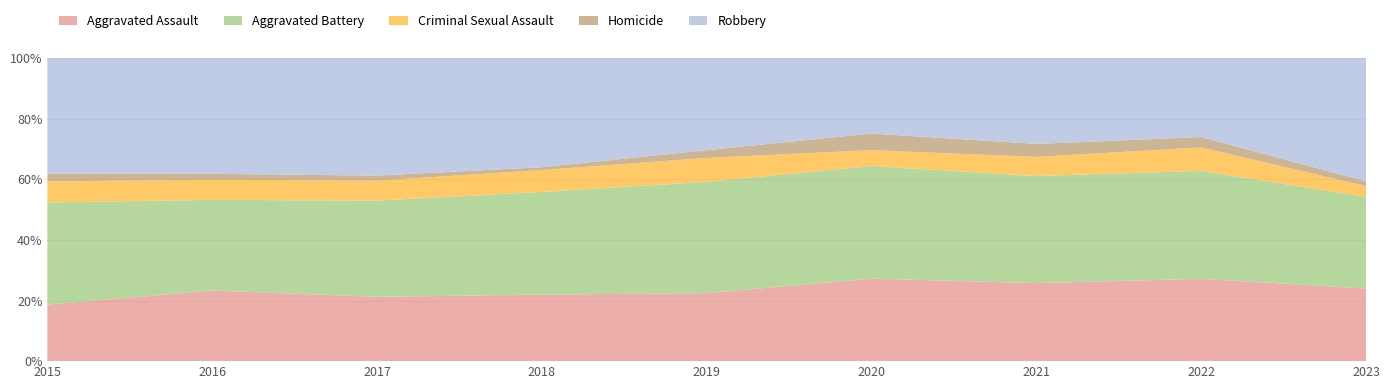

Reading left to right, list all the values displayed in this chart.

Aggravated Assault: 67	119	103	94	88	104	102	119	134
Aggravated Battery: 121	153	154	145	144	142	140	156	169
Criminal Sexual Assault: 25	34	32	31	31	20	25	34	20
Homicide: 9	10	8	4	10	21	17	15	9
Robbery: 137	195	188	154	119	95	112	114	227